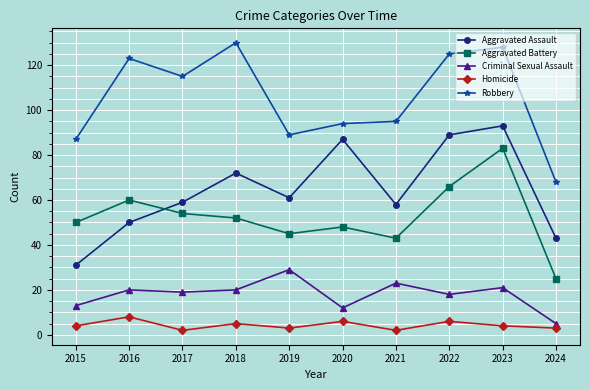

Reading right to left, what are all the values shown in this chart?

Aggravated Assault: 2024=43	2023=93	2022=89	2021=58	2020=87	2019=61	2018=72	2017=59	2016=50	2015=31
Aggravated Battery: 2024=25	2023=83	2022=66	2021=43	2020=48	2019=45	2018=52	2017=54	2016=60	2015=50
Criminal Sexual Assault: 2024=5	2023=21	2022=18	2021=23	2020=12	2019=29	2018=20	2017=19	2016=20	2015=13
Homicide: 2024=3	2023=4	2022=6	2021=2	2020=6	2019=3	2018=5	2017=2	2016=8	2015=4
Robbery: 2024=68	2023=128	2022=125	2021=95	2020=94	2019=89	2018=130	2017=115	2016=123	2015=87